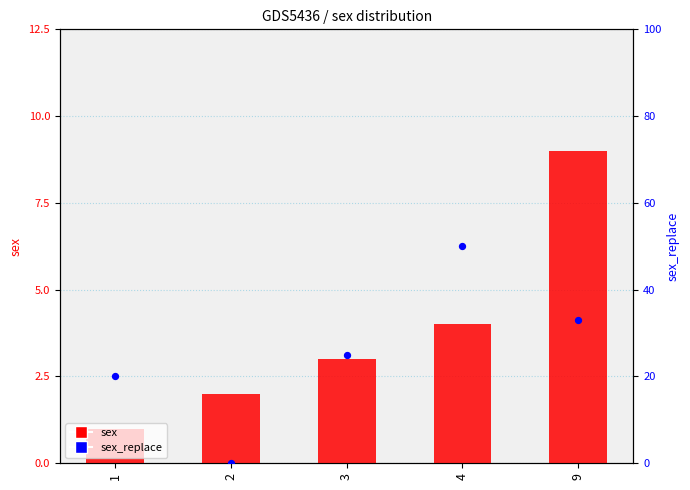

What are all the series names shown in the legend?

sex, sex_replace